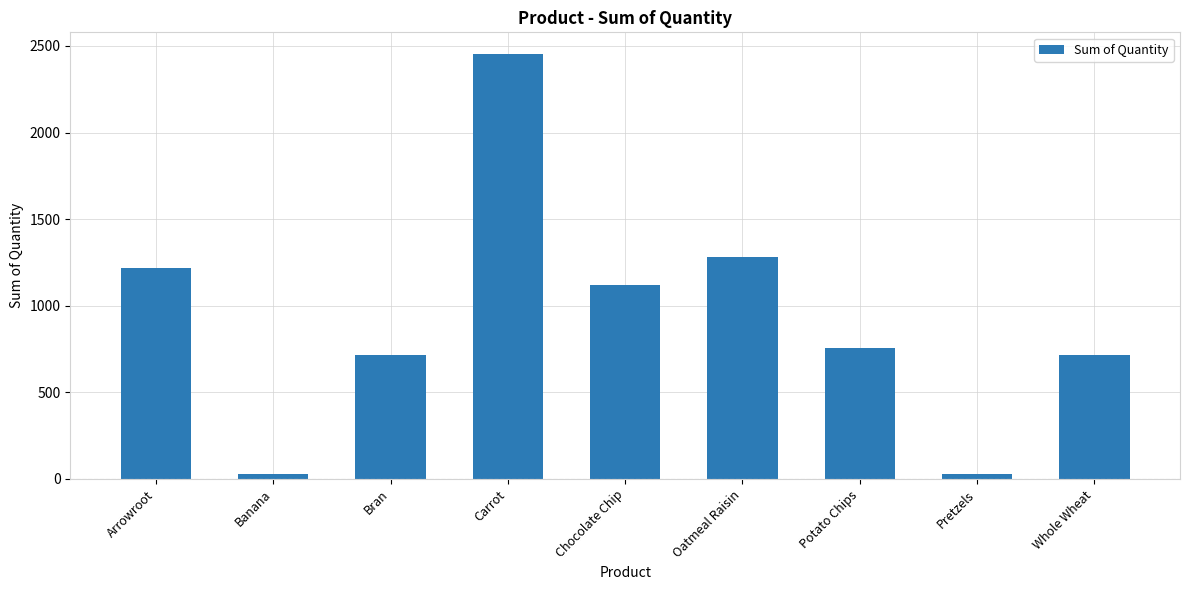

The chart shows a value of 324 at Oatmeal Raisin. True or false?

False